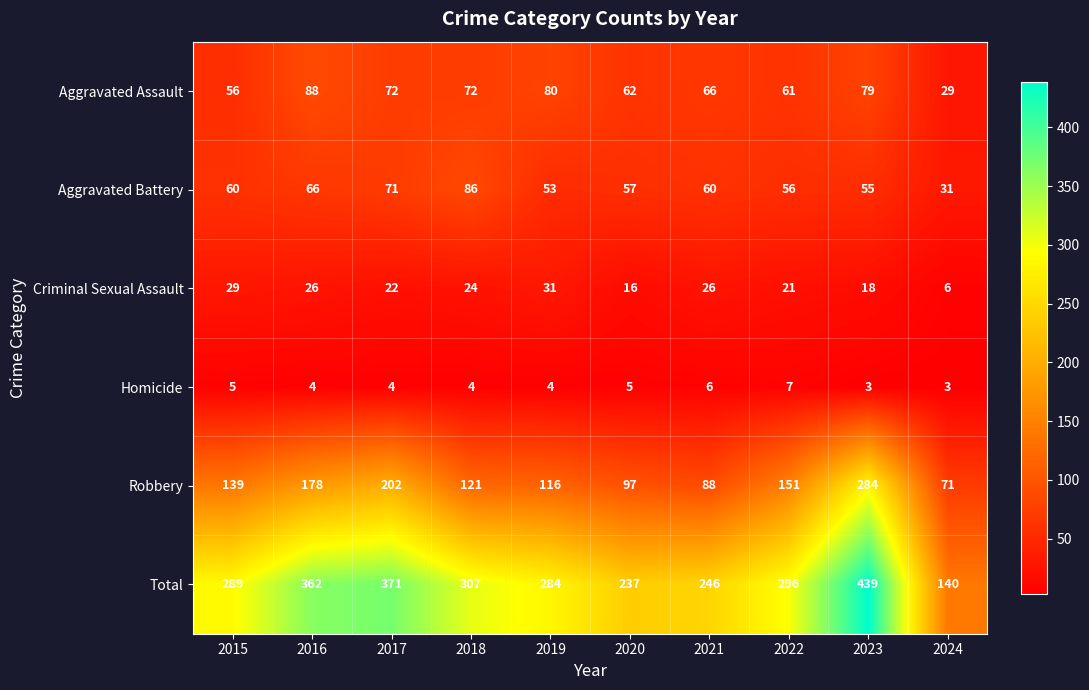

Which category has the highest value across all series?

2023